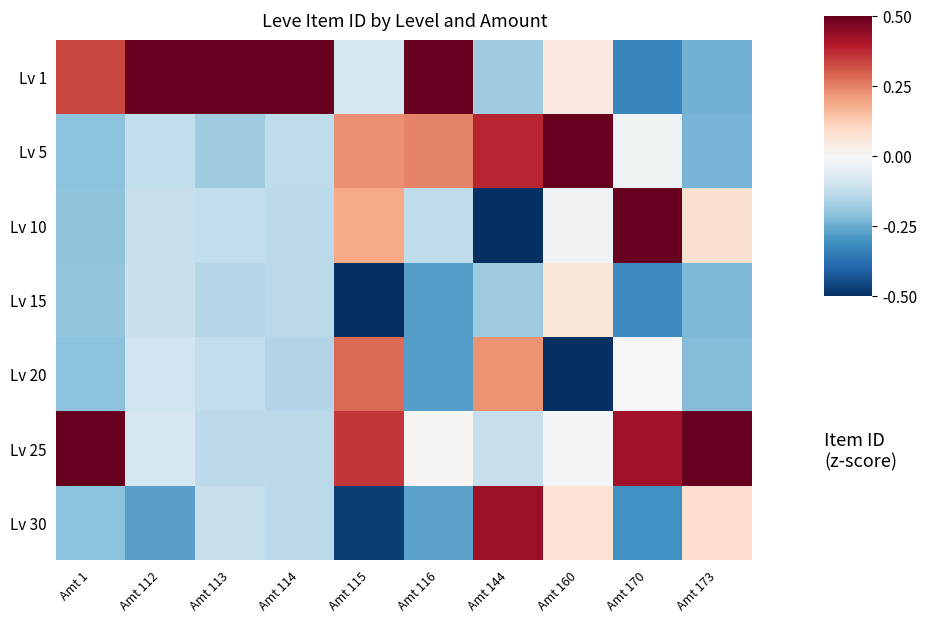

Which series has the largest range (max minus min)?

Lv 1